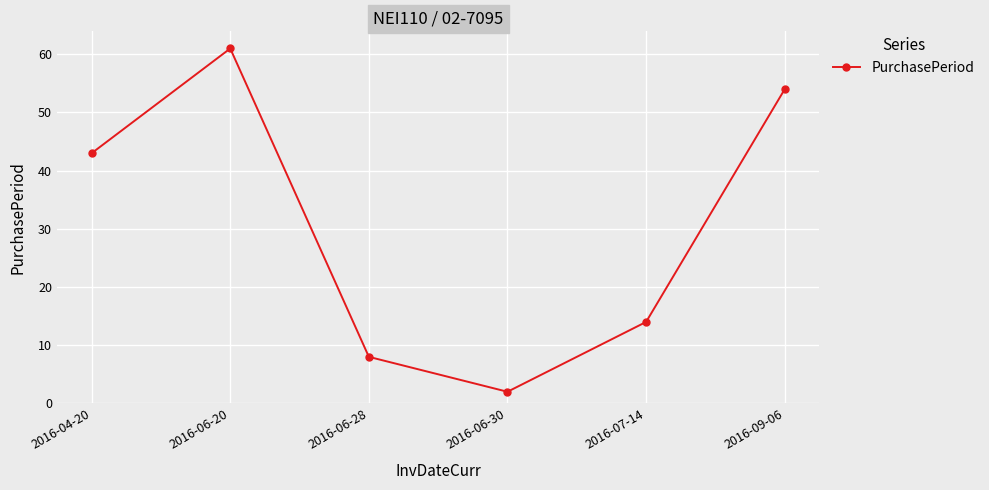

Reading right to left, transcribe all the data shown in this chart.

54	14	2	8	61	43